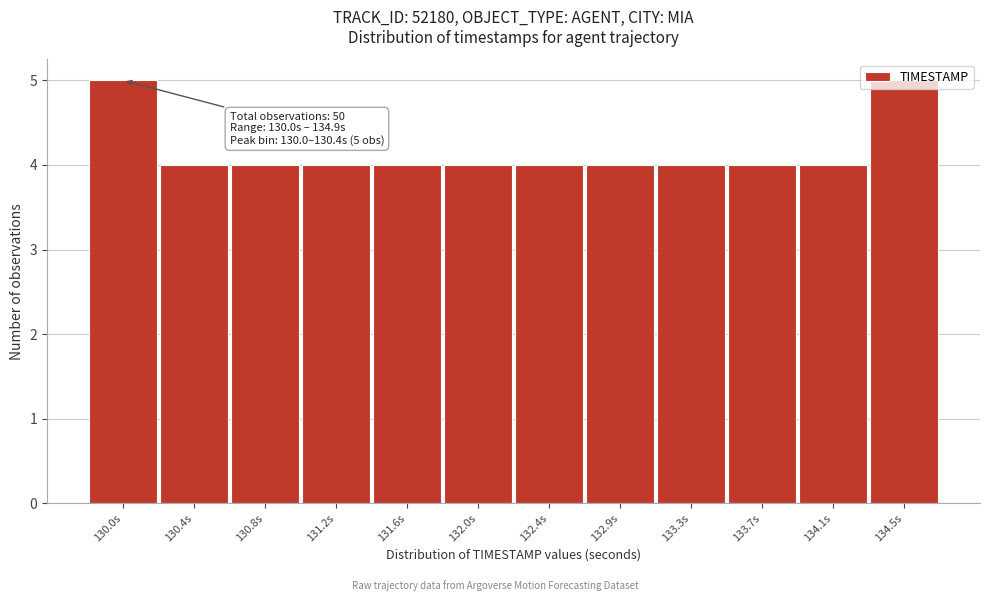

What is the sum of all values?

50